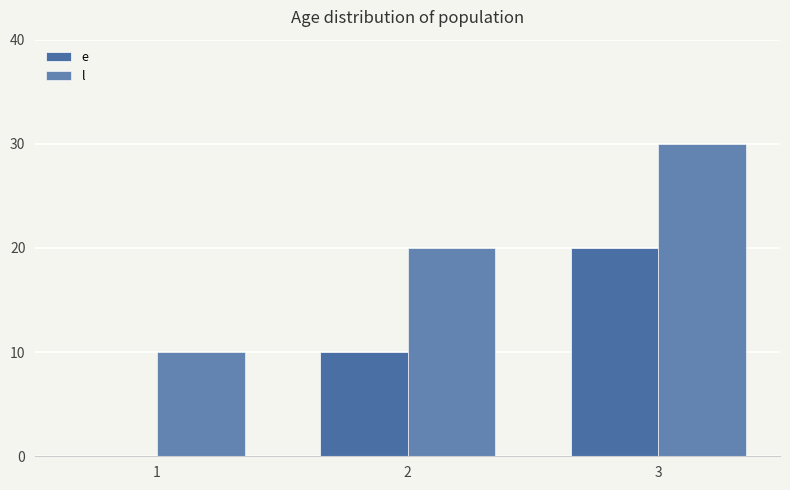

Are the bars horizontal?

No